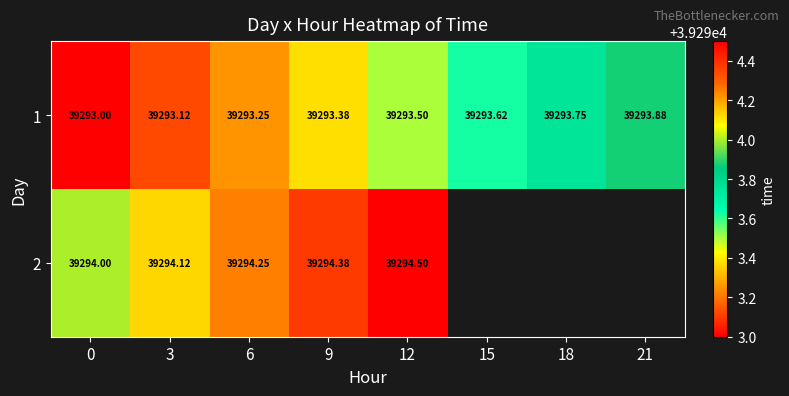

Between 21 and 6, which is larger?

21